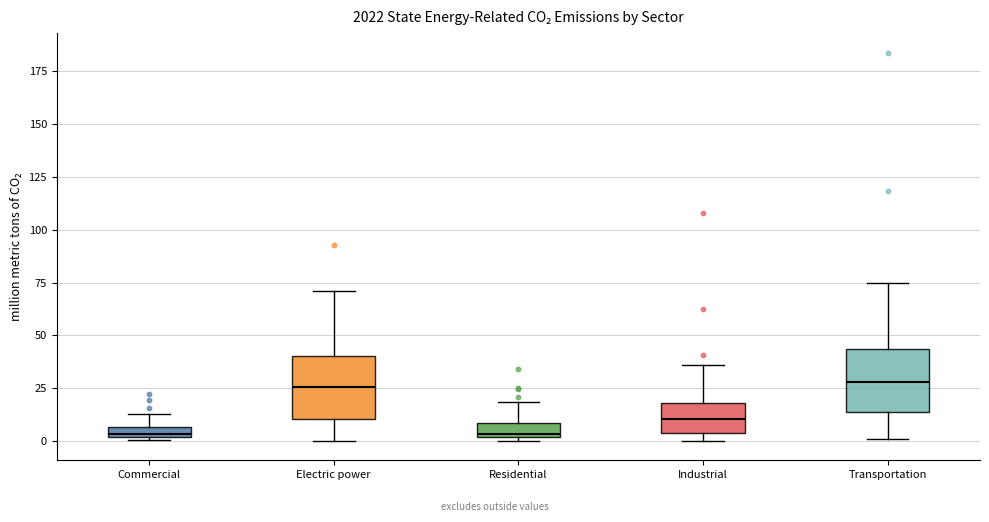

Where does the upper whisker of the box for Commercial end on the y-axis? The values are not printed on the chart, so give them approximately, as read against the axis.

15